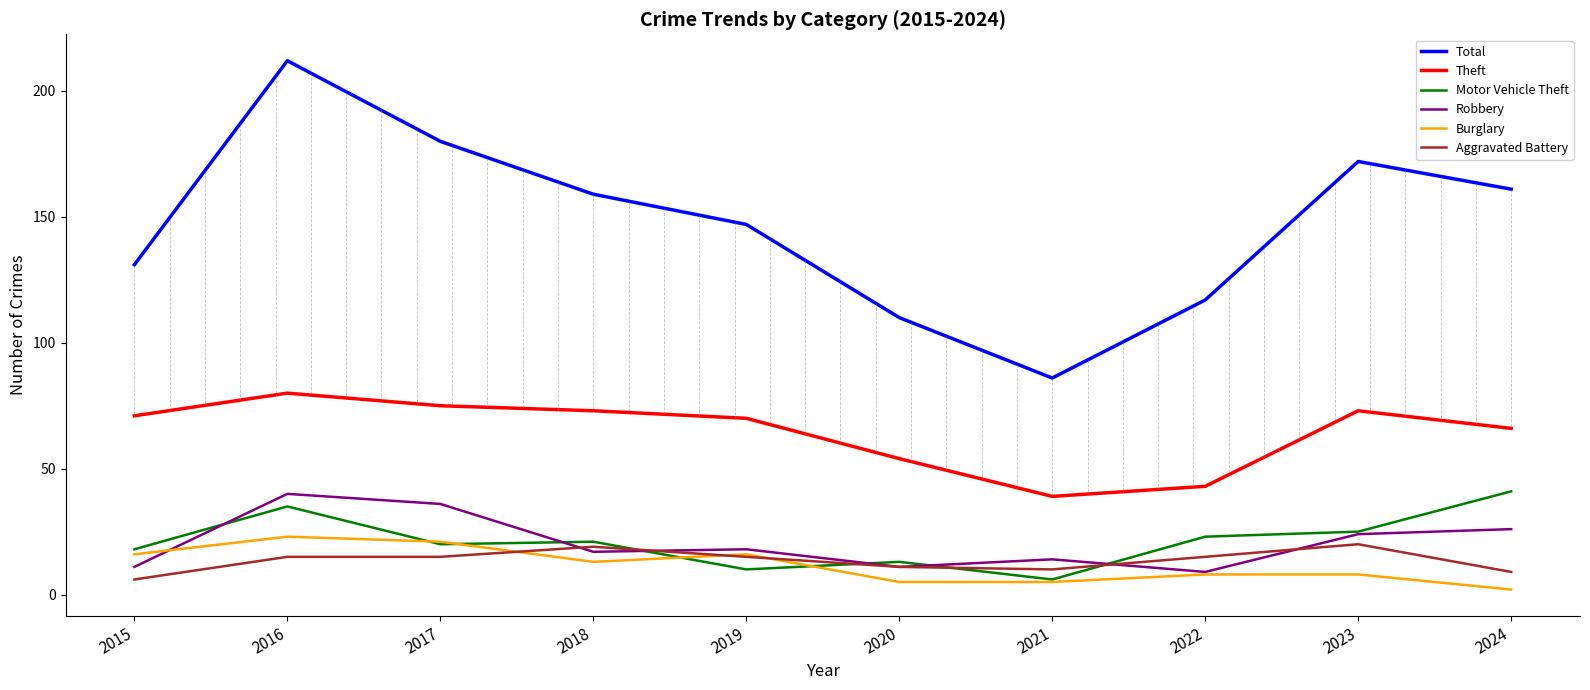

Reading left to right, list all the values displayed in this chart.

Total: 2015=131	2016=212	2017=180	2018=159	2019=147	2020=110	2021=86	2022=117	2023=172	2024=161
Theft: 2015=71	2016=80	2017=75	2018=73	2019=70	2020=54	2021=39	2022=43	2023=73	2024=66
Motor Vehicle Theft: 2015=18	2016=35	2017=20	2018=21	2019=10	2020=13	2021=6	2022=23	2023=25	2024=41
Robbery: 2015=11	2016=40	2017=36	2018=17	2019=18	2020=11	2021=14	2022=9	2023=24	2024=26
Burglary: 2015=16	2016=23	2017=21	2018=13	2019=16	2020=5	2021=5	2022=8	2023=8	2024=2
Aggravated Battery: 2015=6	2016=15	2017=15	2018=19	2019=15	2020=11	2021=10	2022=15	2023=20	2024=9